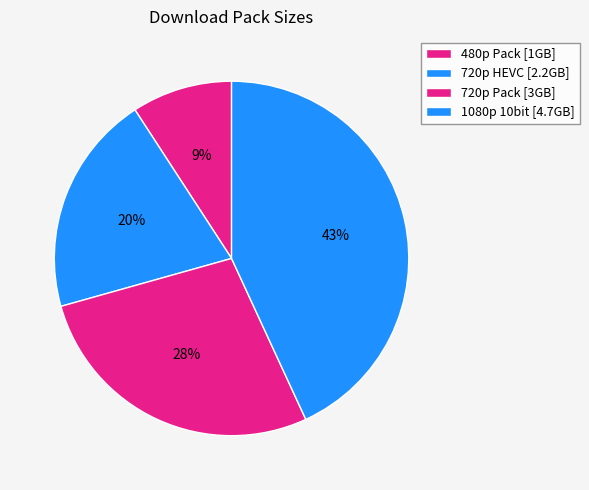

Count the number of slices in the pie.

4